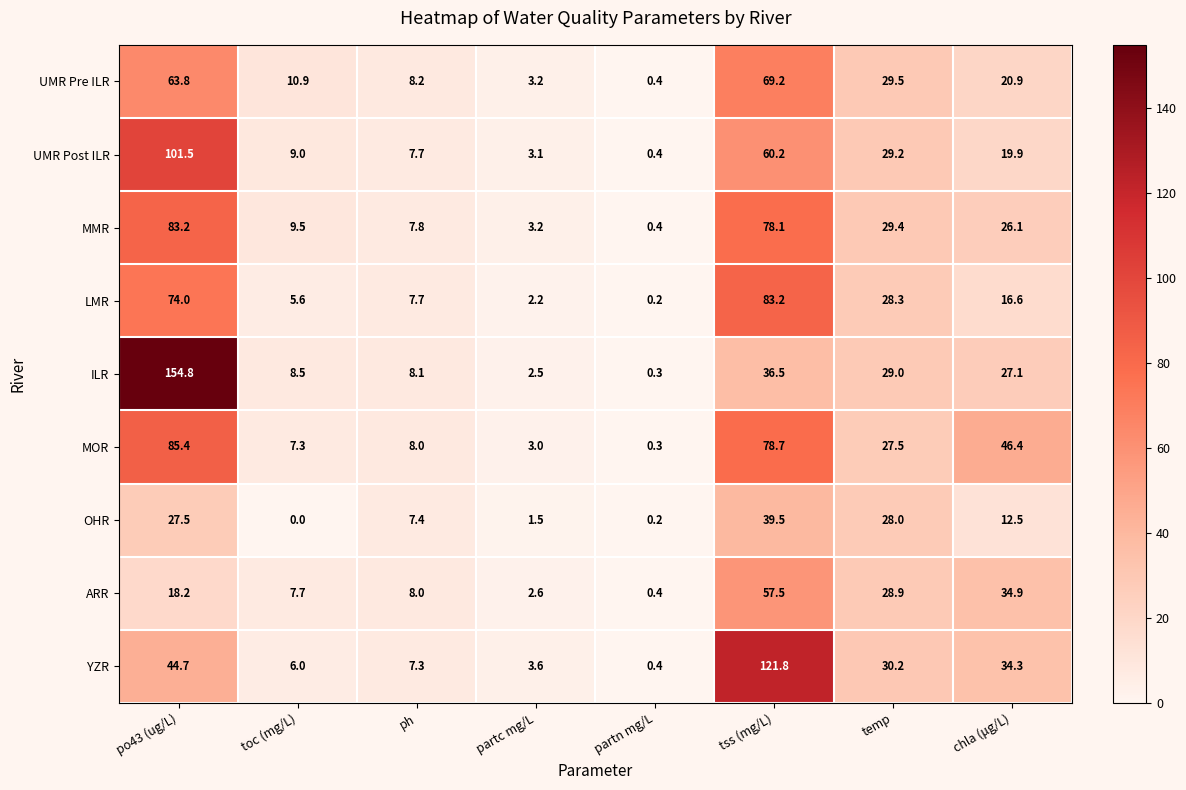

What is the average value of the MMR series?

29.7